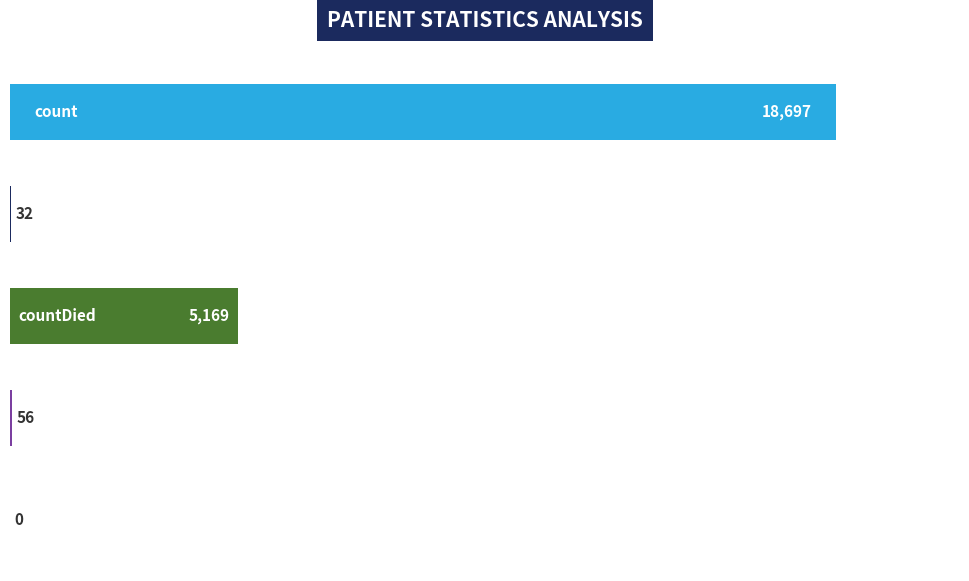

What is the sum of all values?

23954